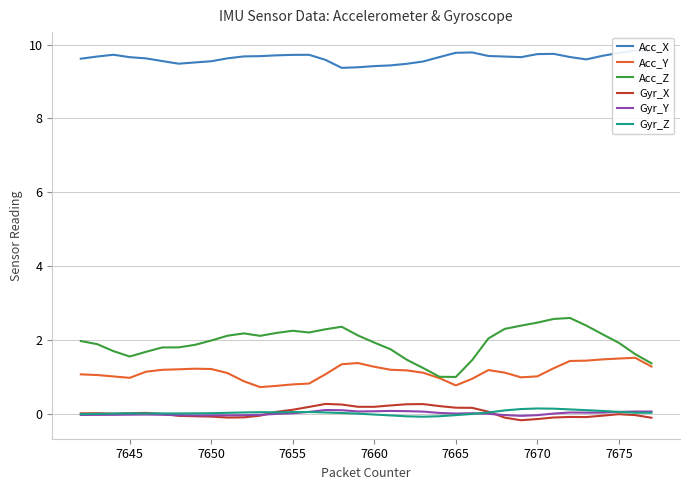

True or false: Gyr_Y and Acc_Z intersect in this chart.

False